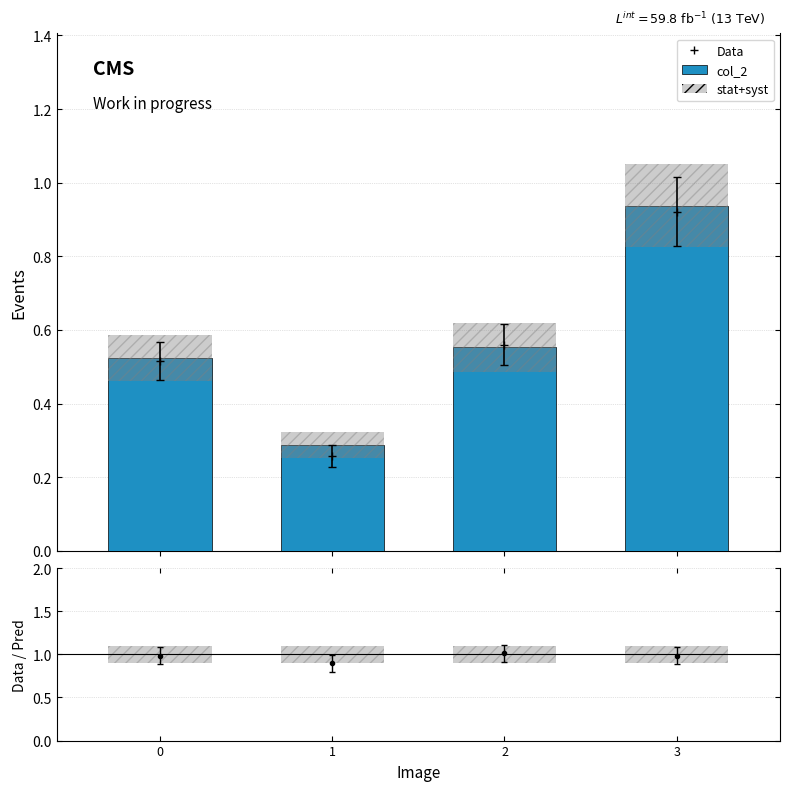

What is the average value?

0.6